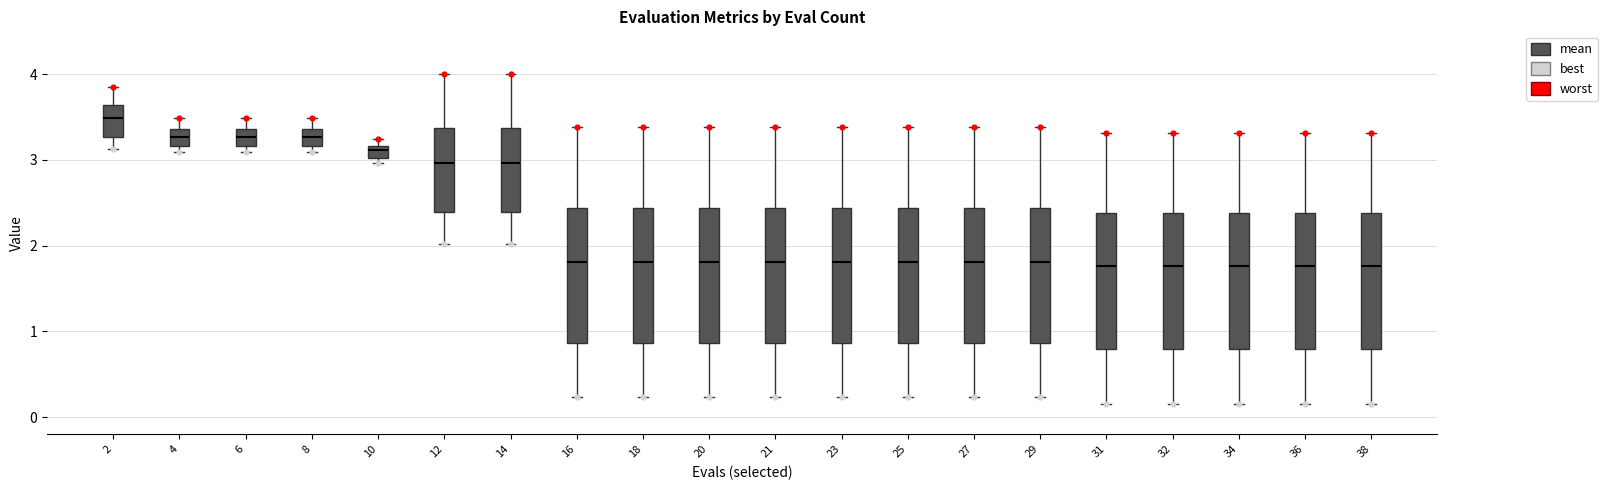

Where does the median line of the box at x = 16 sit on the y-axis? The values are not printed on the chart, so give them approximately, as read against the axis.

1.8